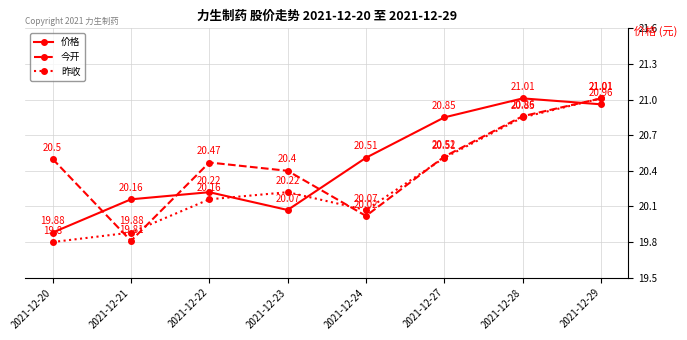

Is the value of 今开 at 2021-12-23 greater than the value of 价格 at 2021-12-20?

Yes